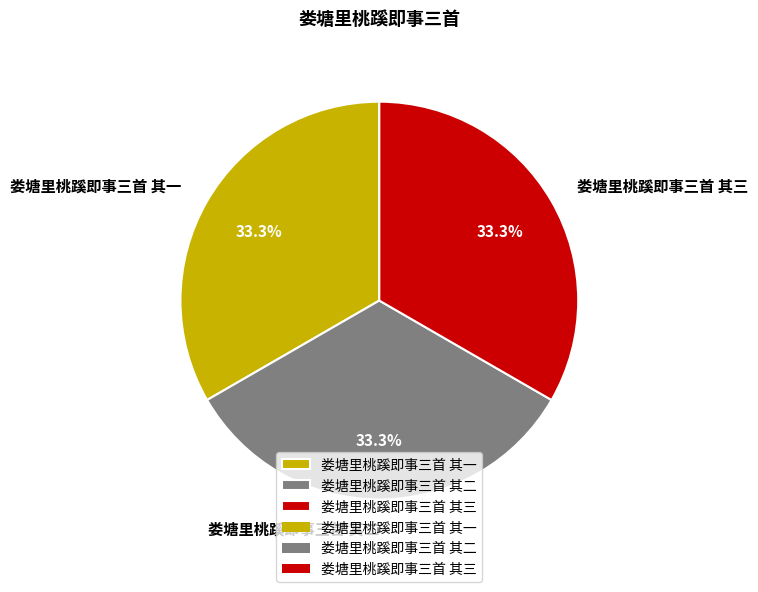

Is it true that 娄塘里桃蹊即事三首 其一 is 33% of the pie?

True